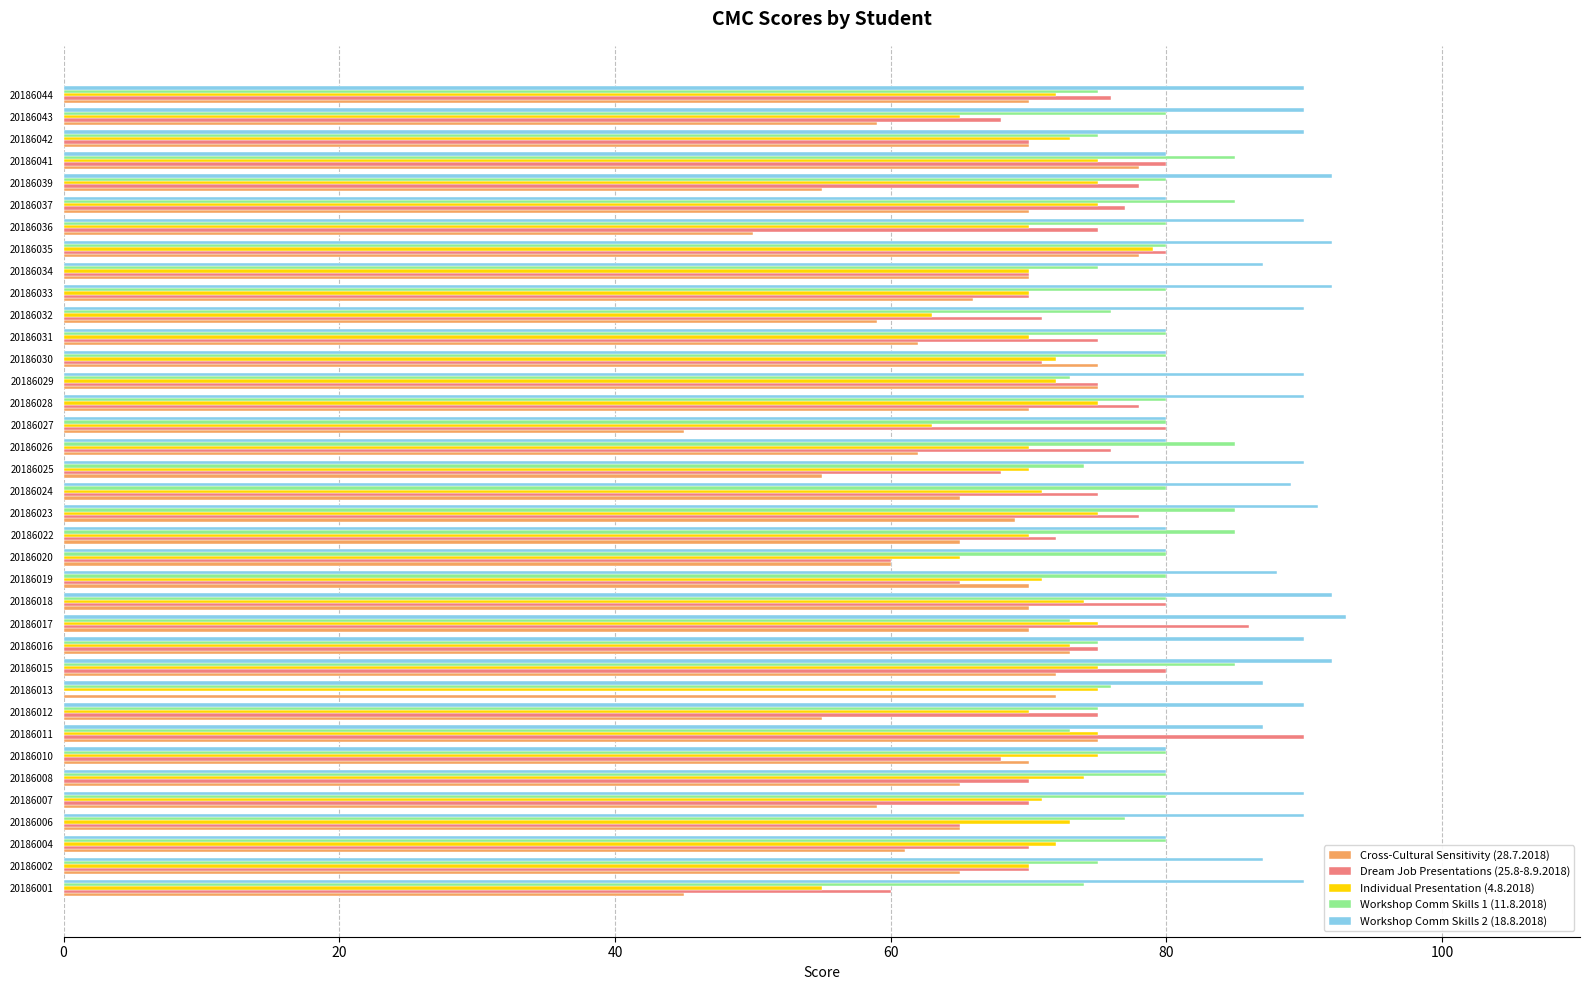

True or false: Individual Presentation (4.8.2018) has a value of 106 at 20186032.

False